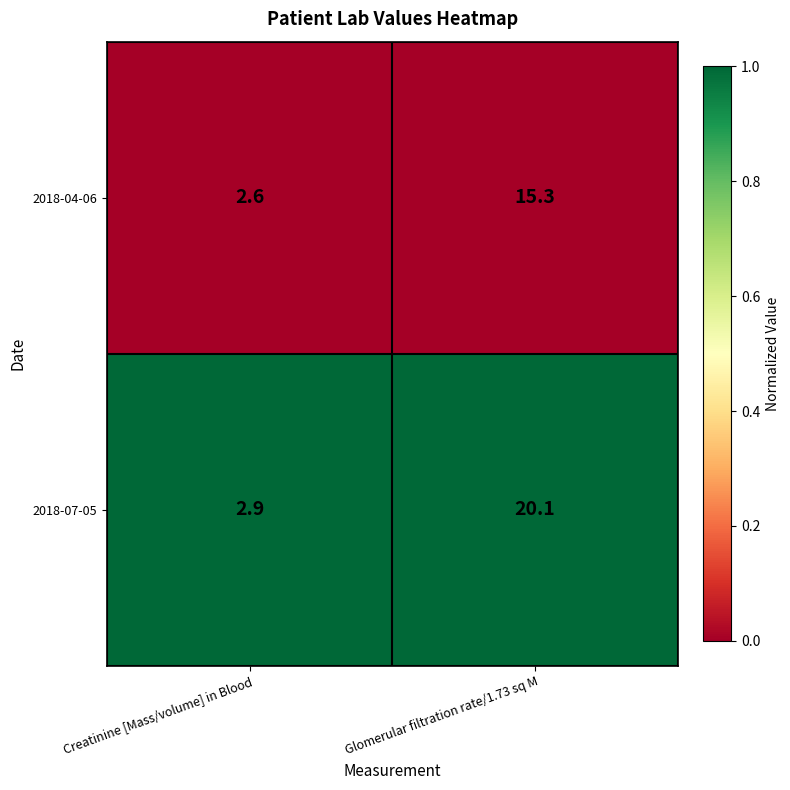

List the series in order of their peak value, lowest first.

2018-04-06, 2018-07-05